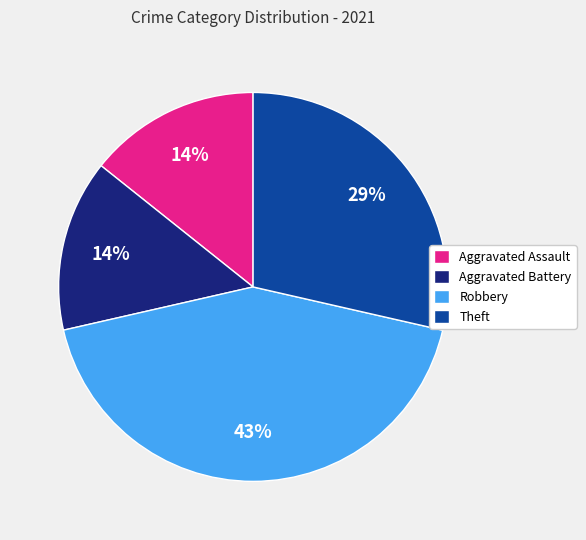

Combined, do Robbery and Theft account for over 50%?

Yes